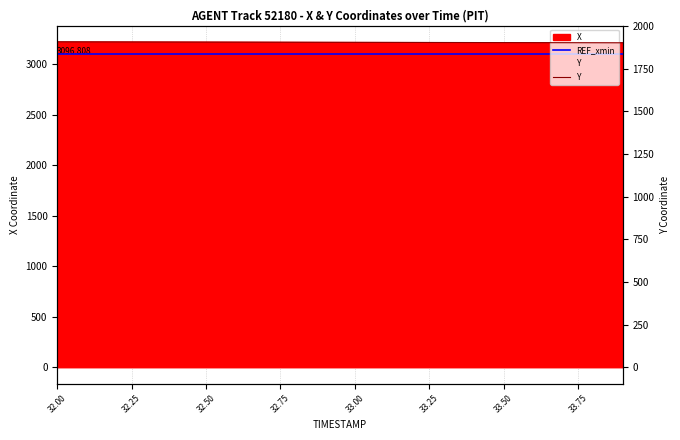

Which series has the widest spread of values?

X